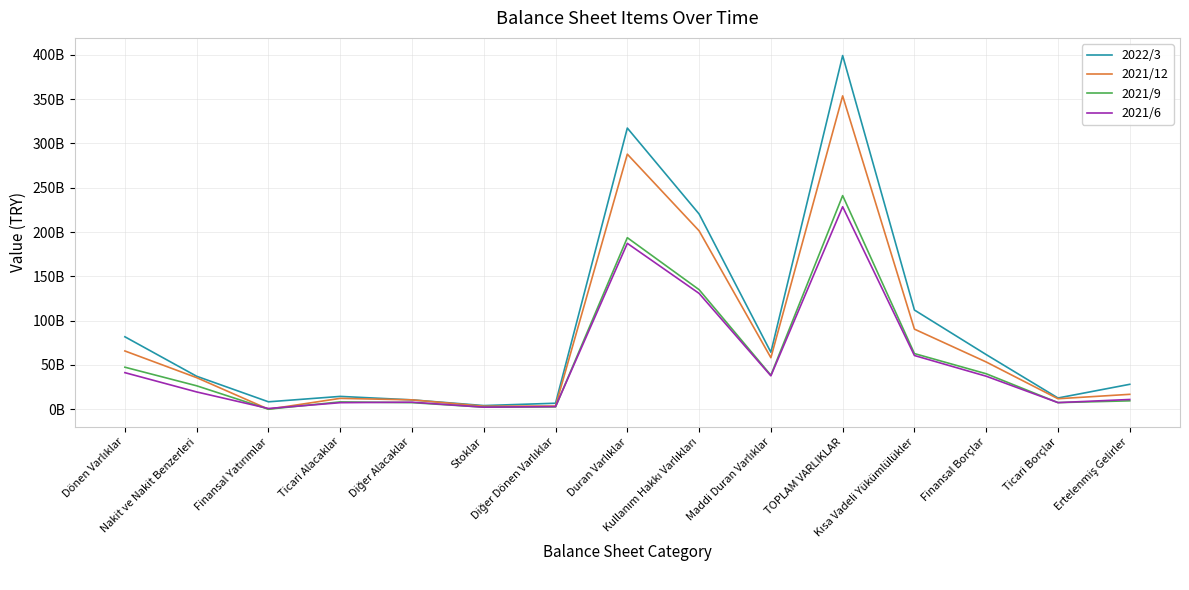

Where is the first local minimum for 2021/12?

Finansal Yatırımlar